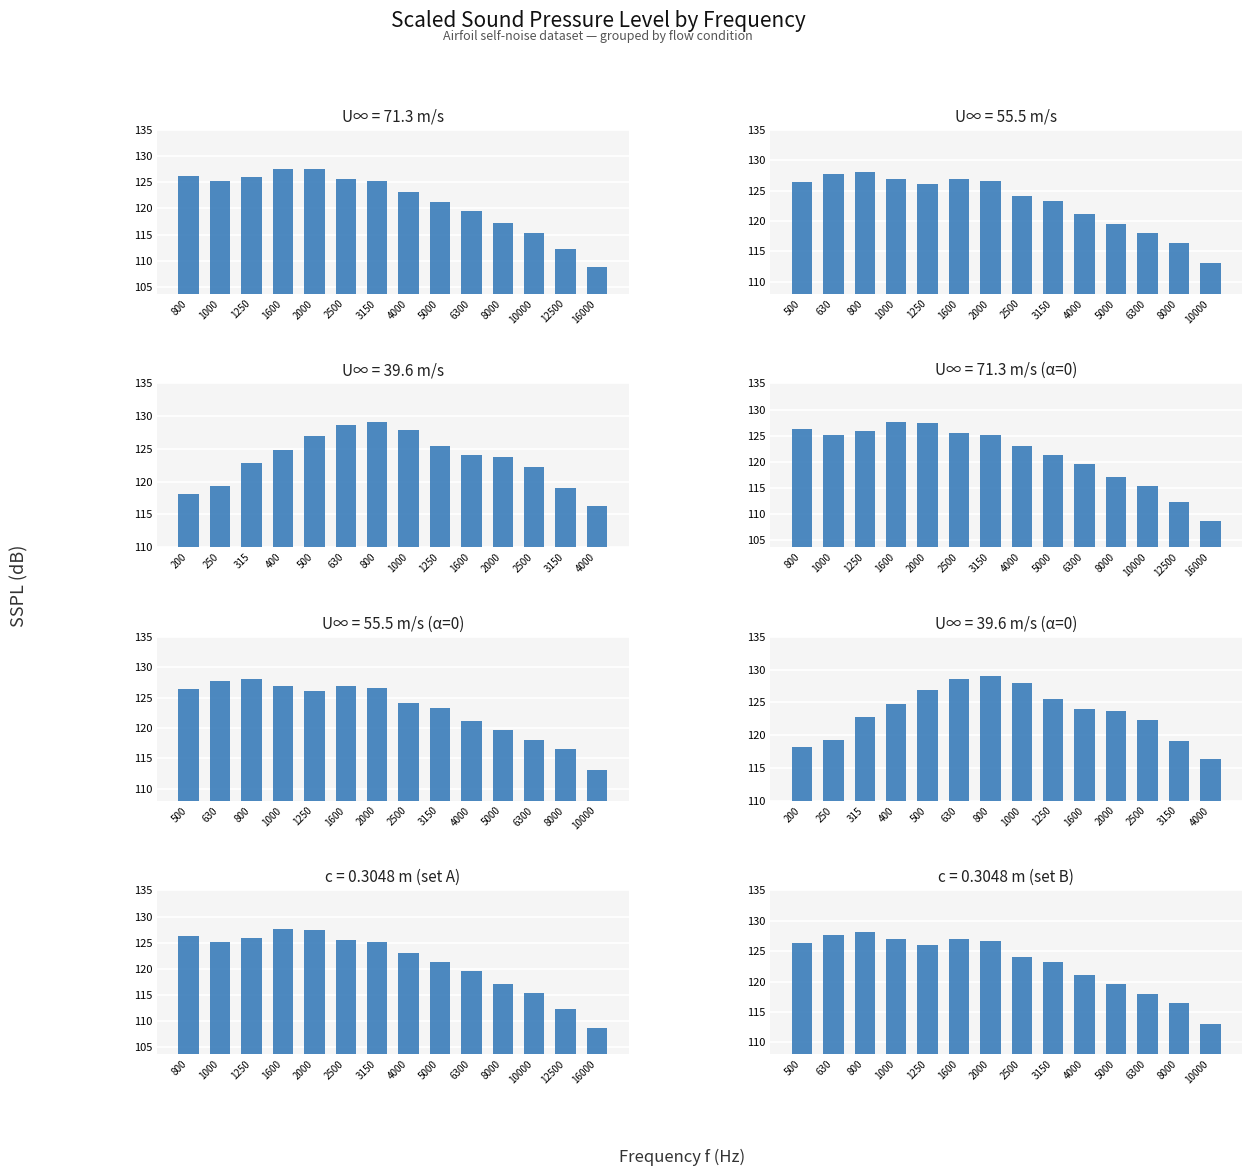

What is the difference between the maximum and minimum values in the alpha=0_v2 series?

15.0